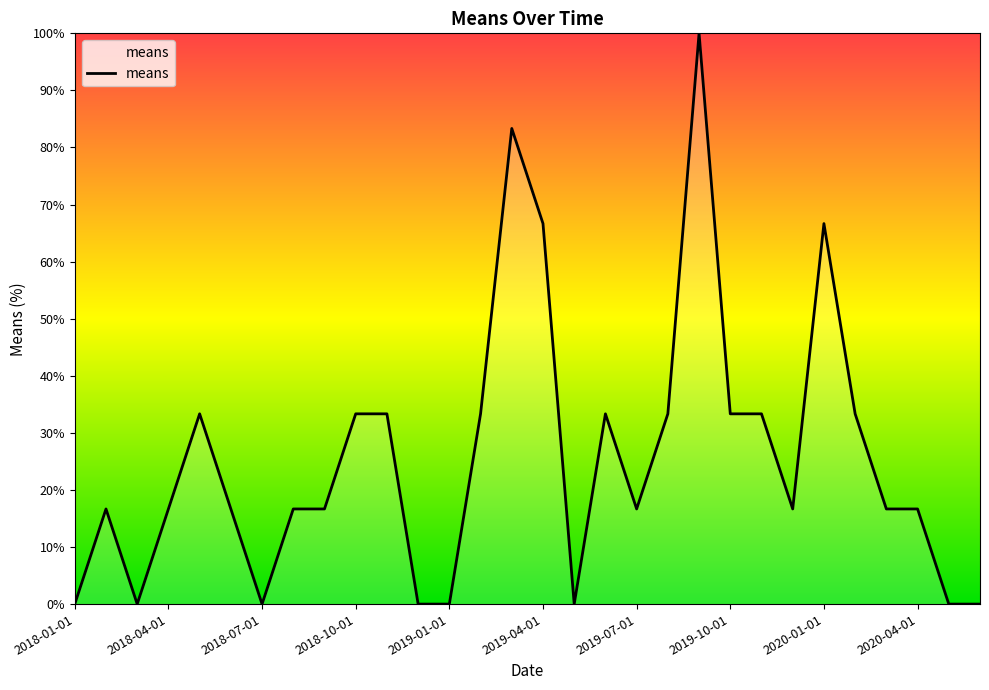

What is the difference between the maximum and minimum values?

100.0